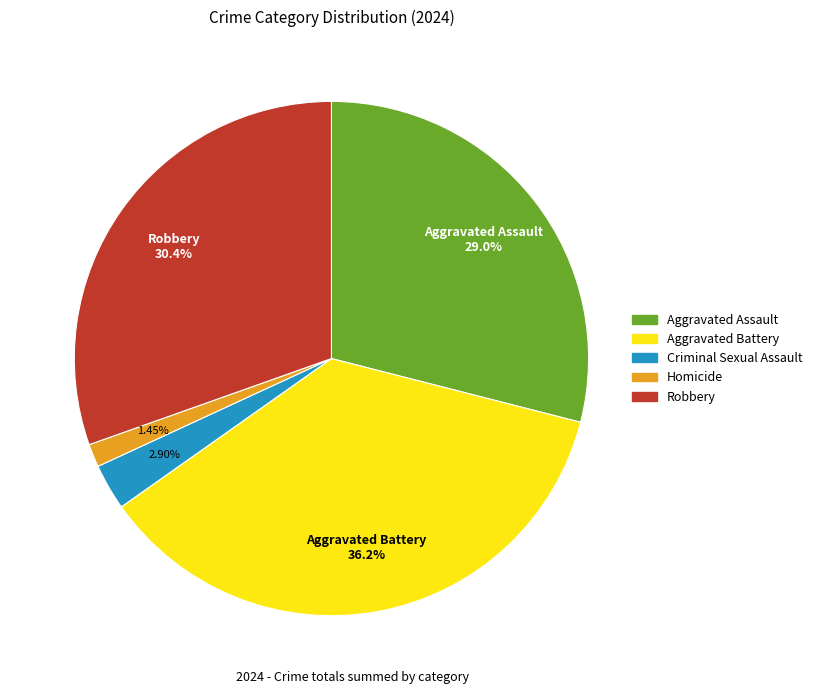

How many segments does this pie chart have?

5